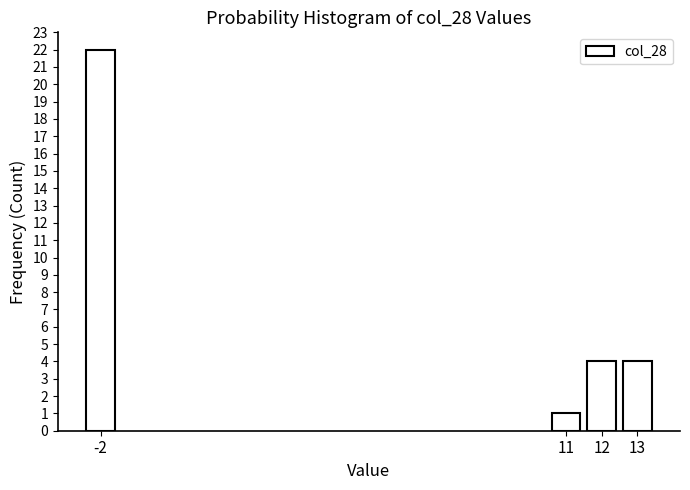

Reading right to left, extract all data points from this chart.

4	4	1	22